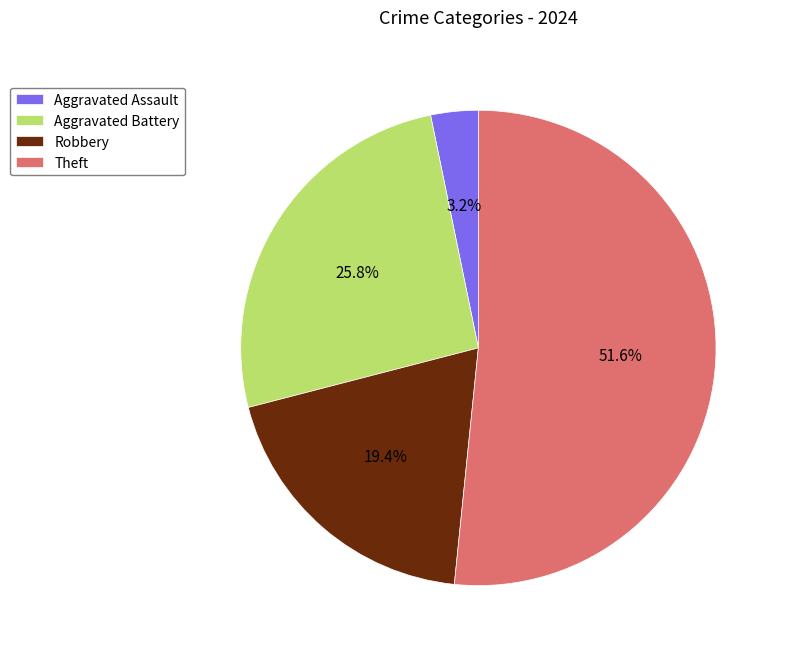

The Aggravated Battery slice represents 20% of the pie. True or false?

False